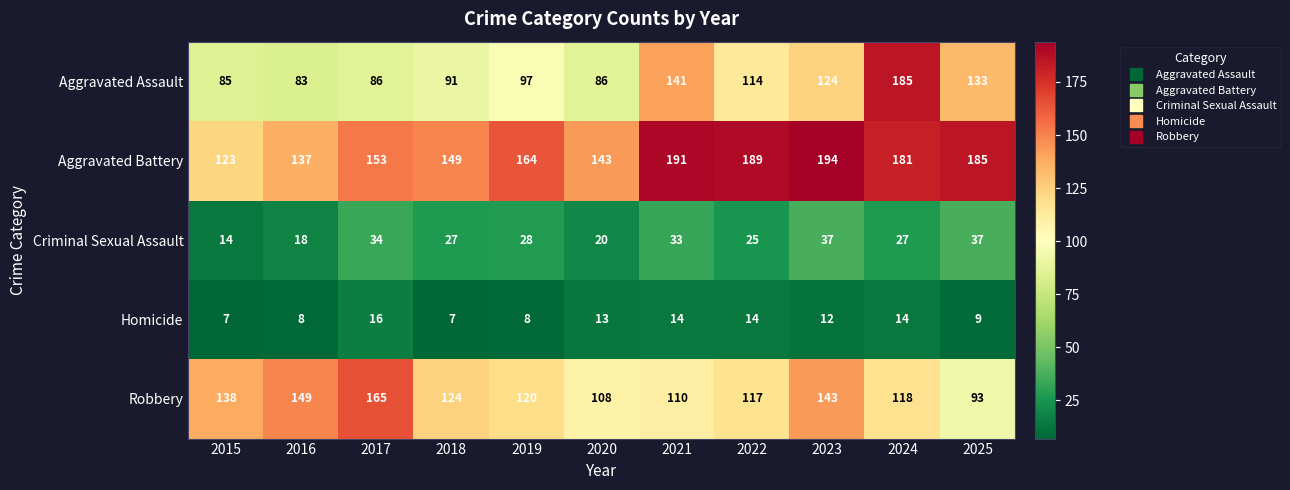

What is the average value of the Criminal Sexual Assault series?

27